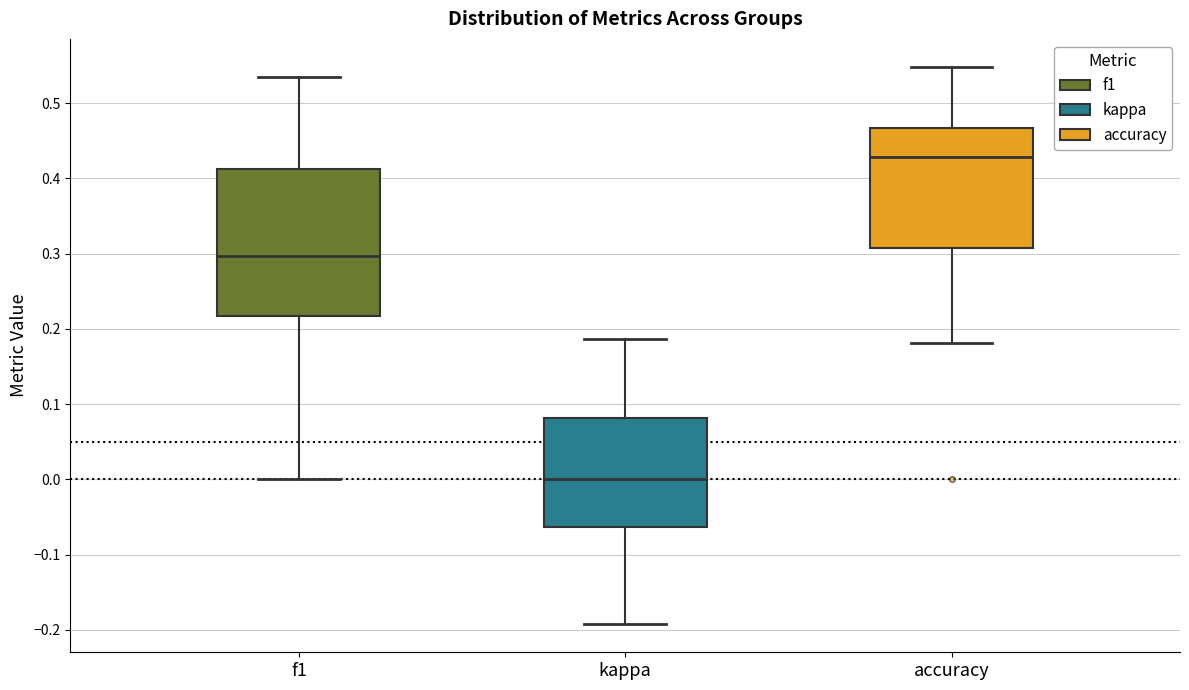

Comparing the boxes themselves (not the whiskers), which one is the tallest?

f1